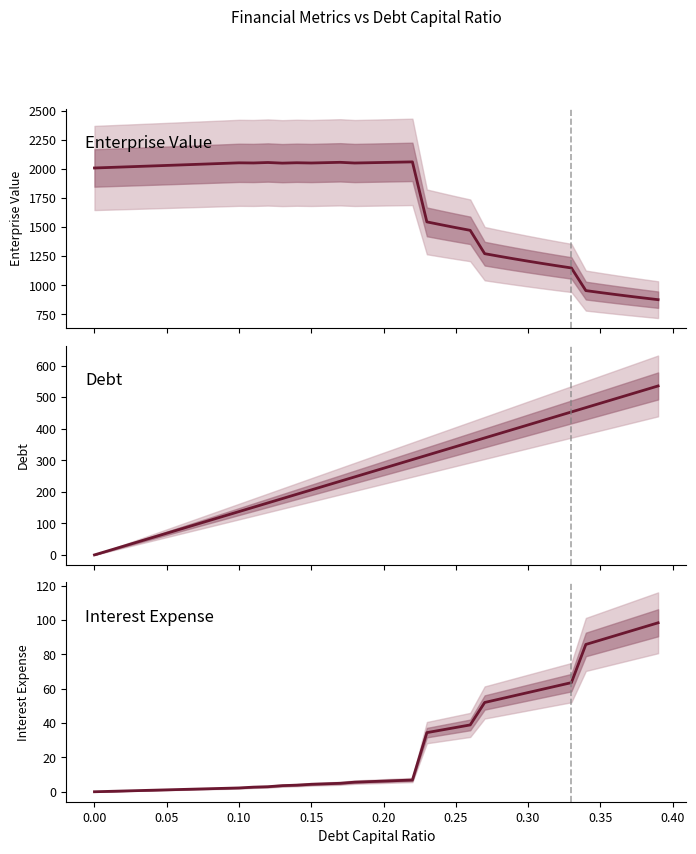

Read the Enterprise Value value at 0.15.

2024.7